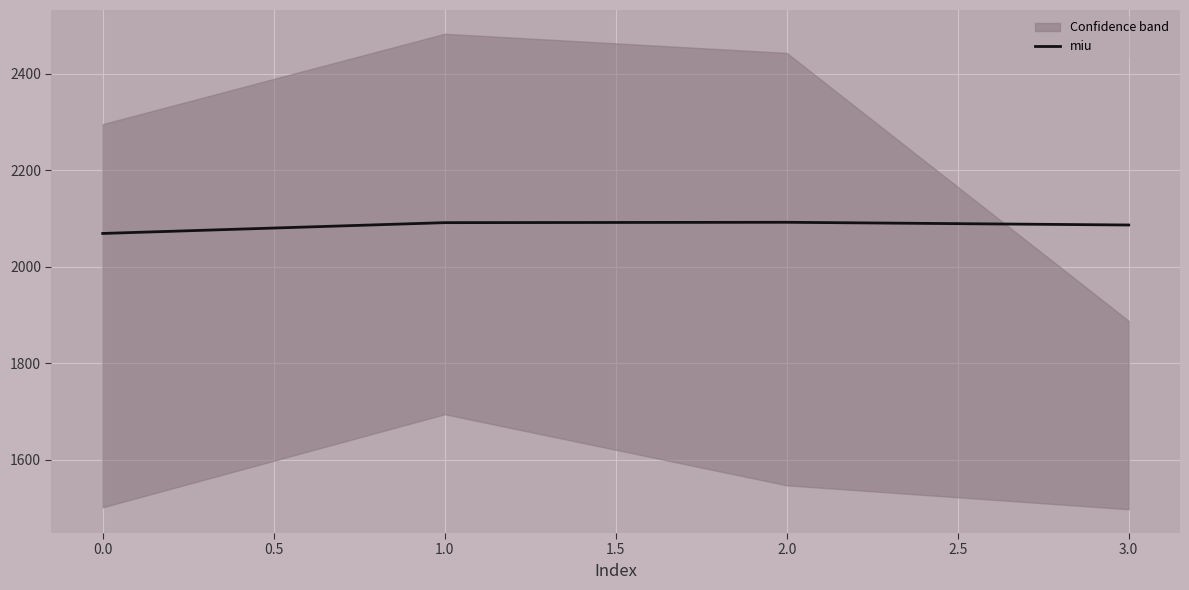

How many lines are shown in the chart?

1